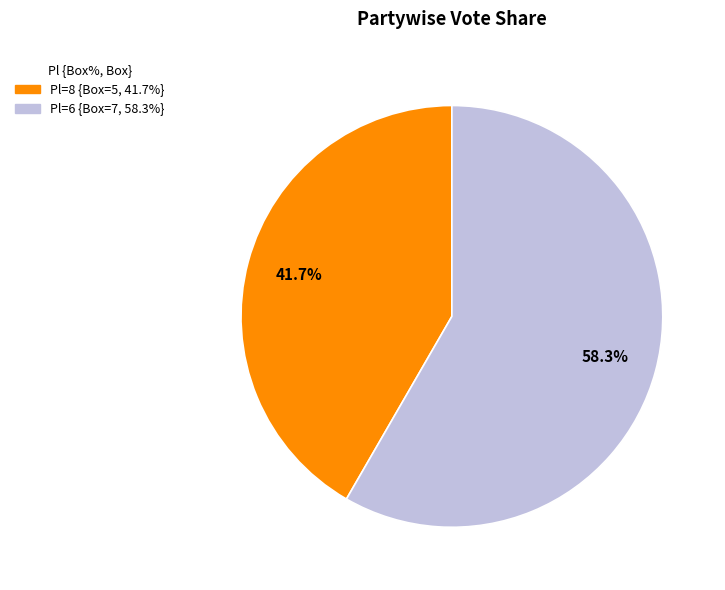

Between Pl=8 and Pl=6, which is larger?

Pl=6